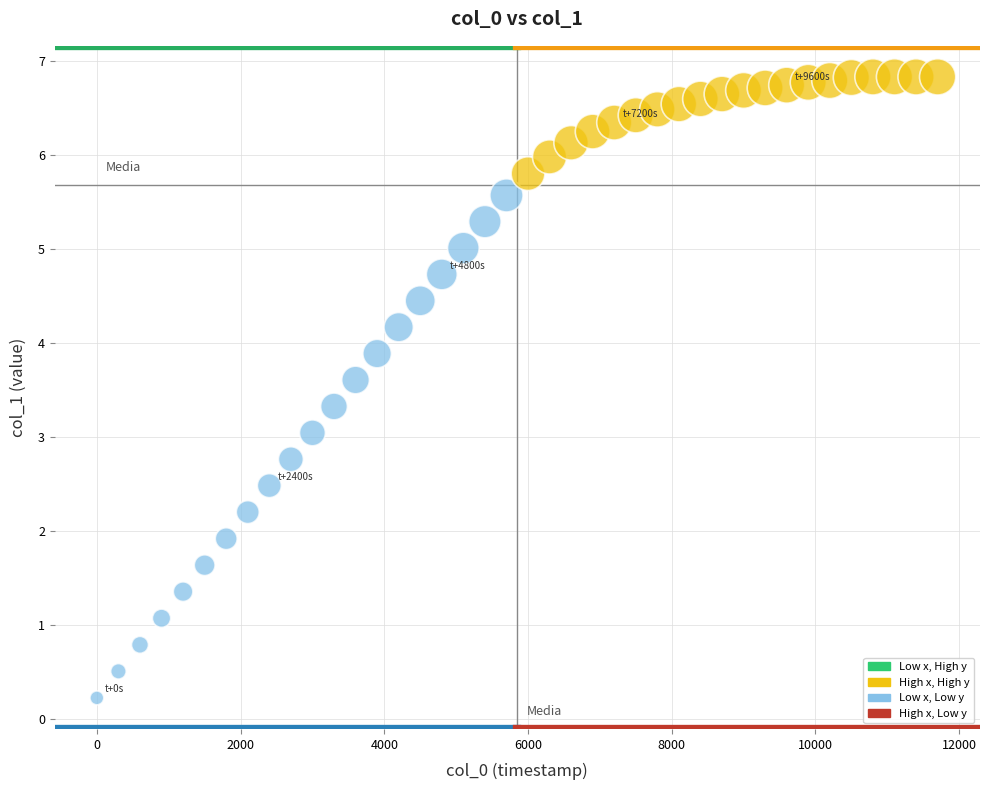

What is the range of X values (max minus min)?

11700.0